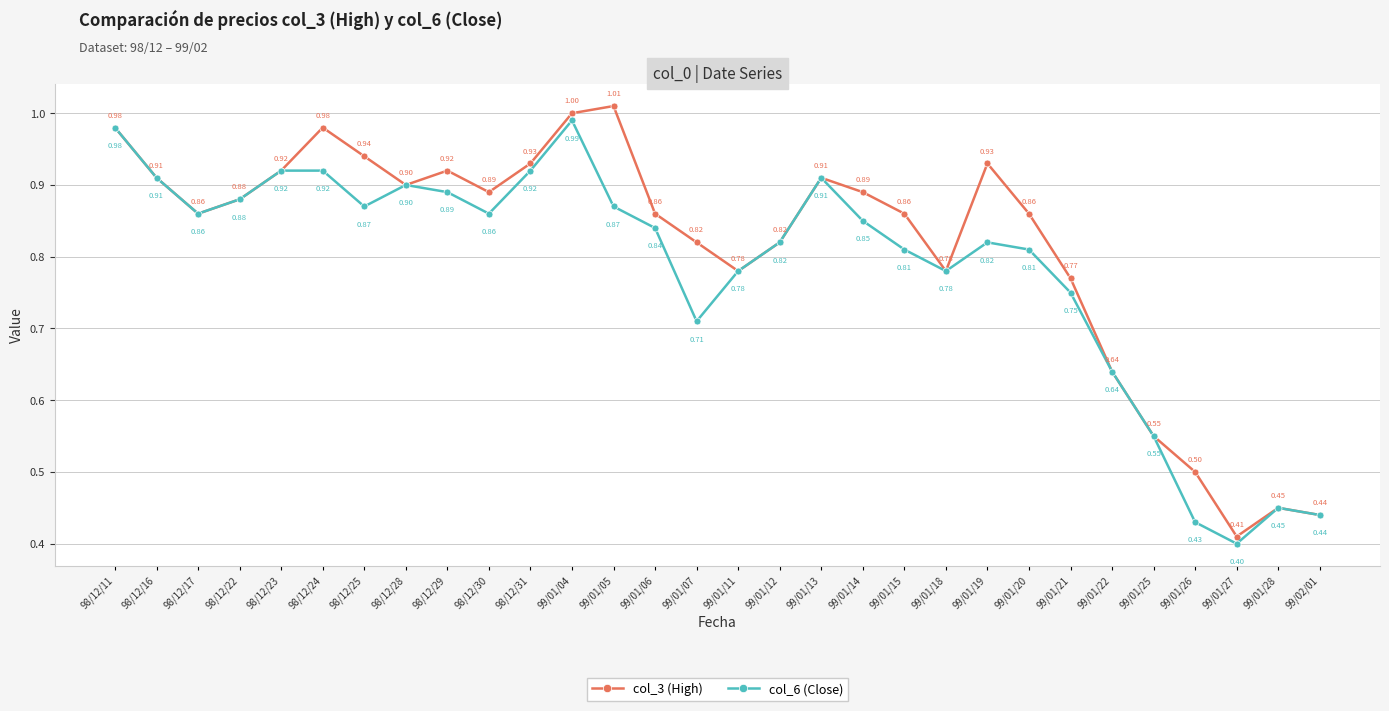

How many data points does each series have?

30